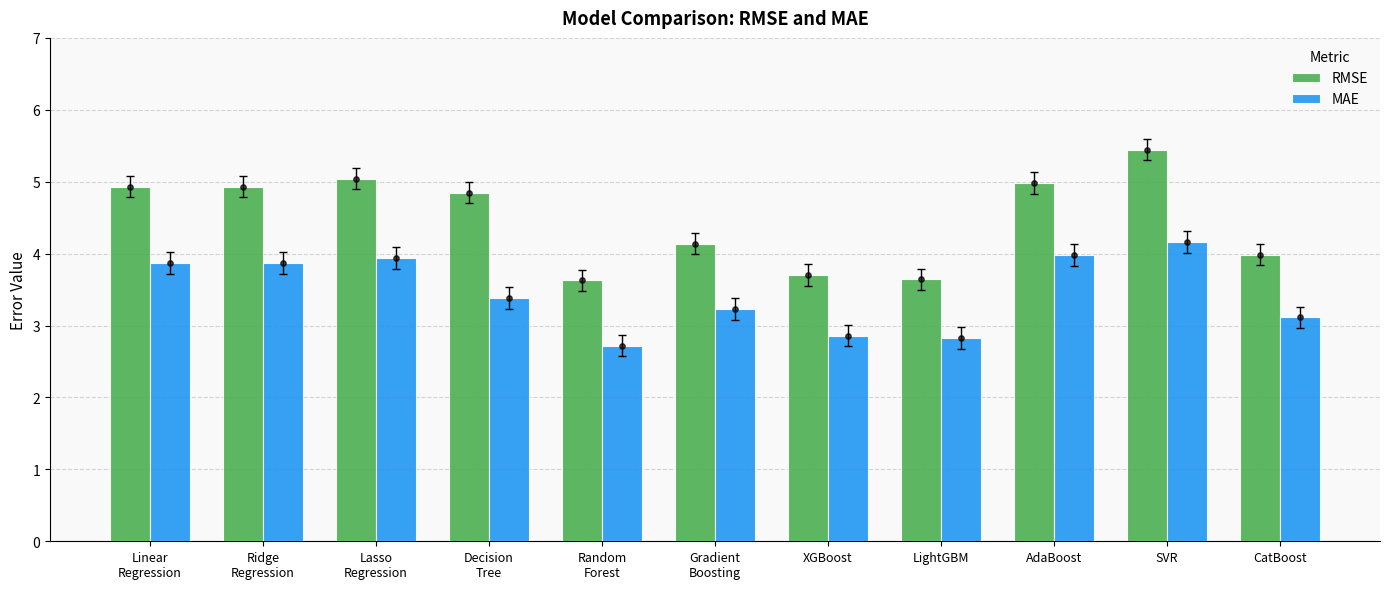

Is the value of MAE at Decision
Tree greater than the value of RMSE at Gradient
Boosting?

No